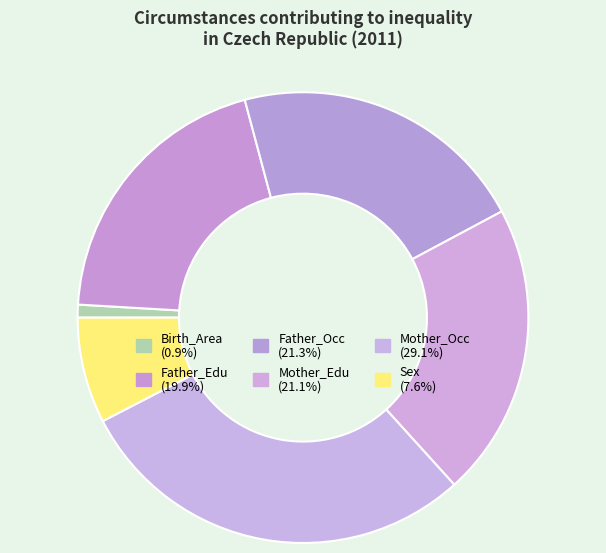

Which slice is the smallest?

Birth_Area